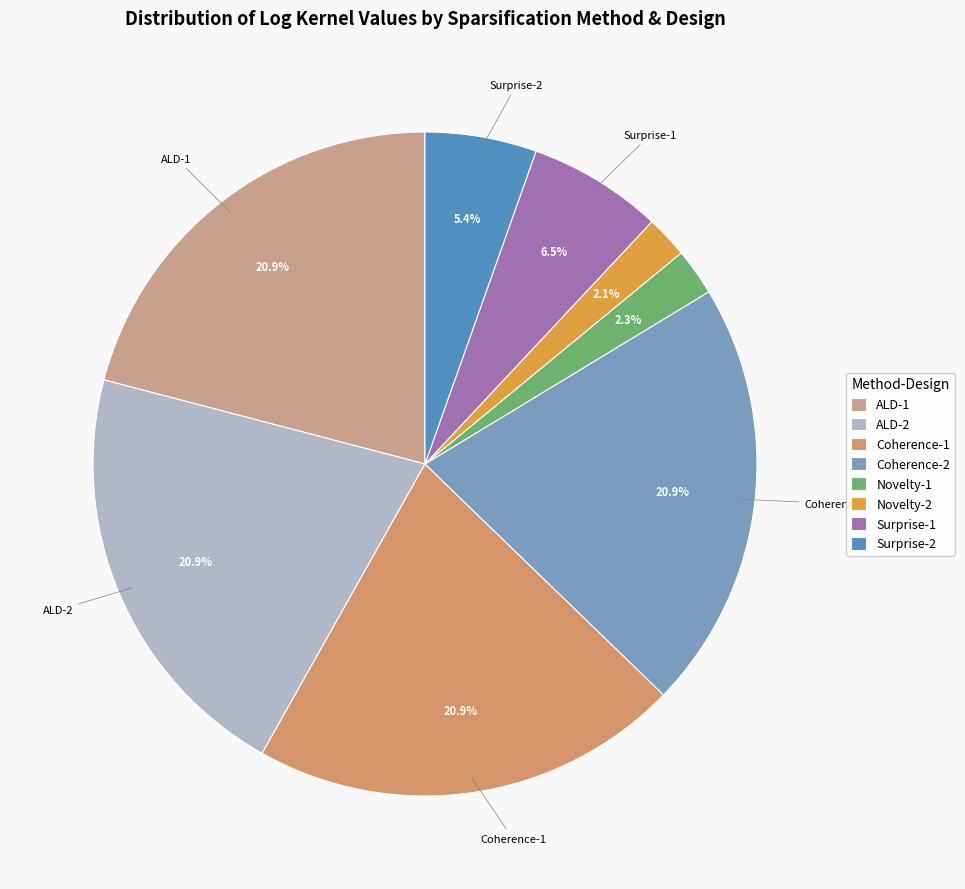

Is there any slice that represents more than half of the pie?

No